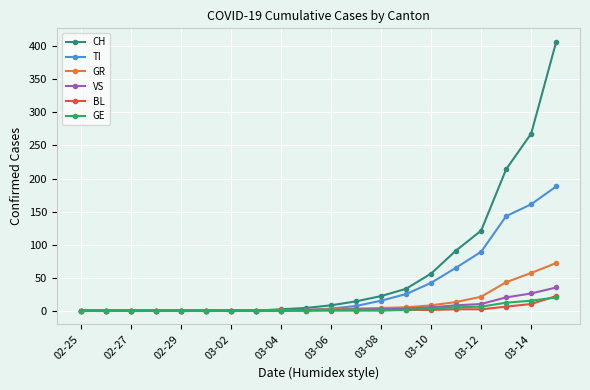

Which series has the largest total across all categories?

CH